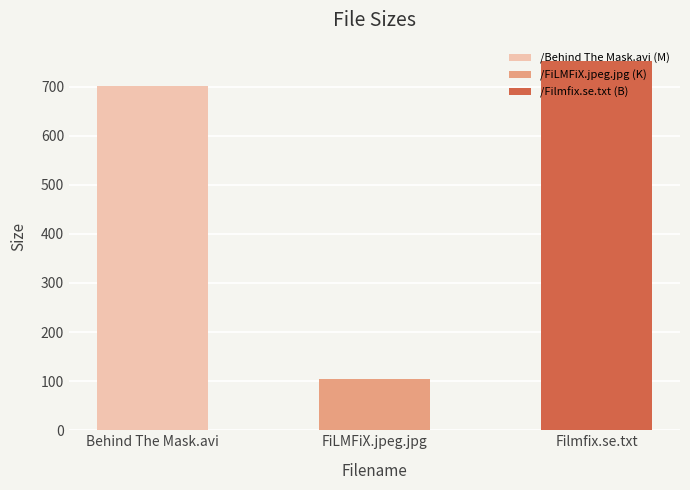

Reading left to right, list all the values displayed in this chart.

/Behind The Mask.avi=701.5	/FiLMFiX.jpeg.jpg=105.2	/Filmfix.se.txt=752.0